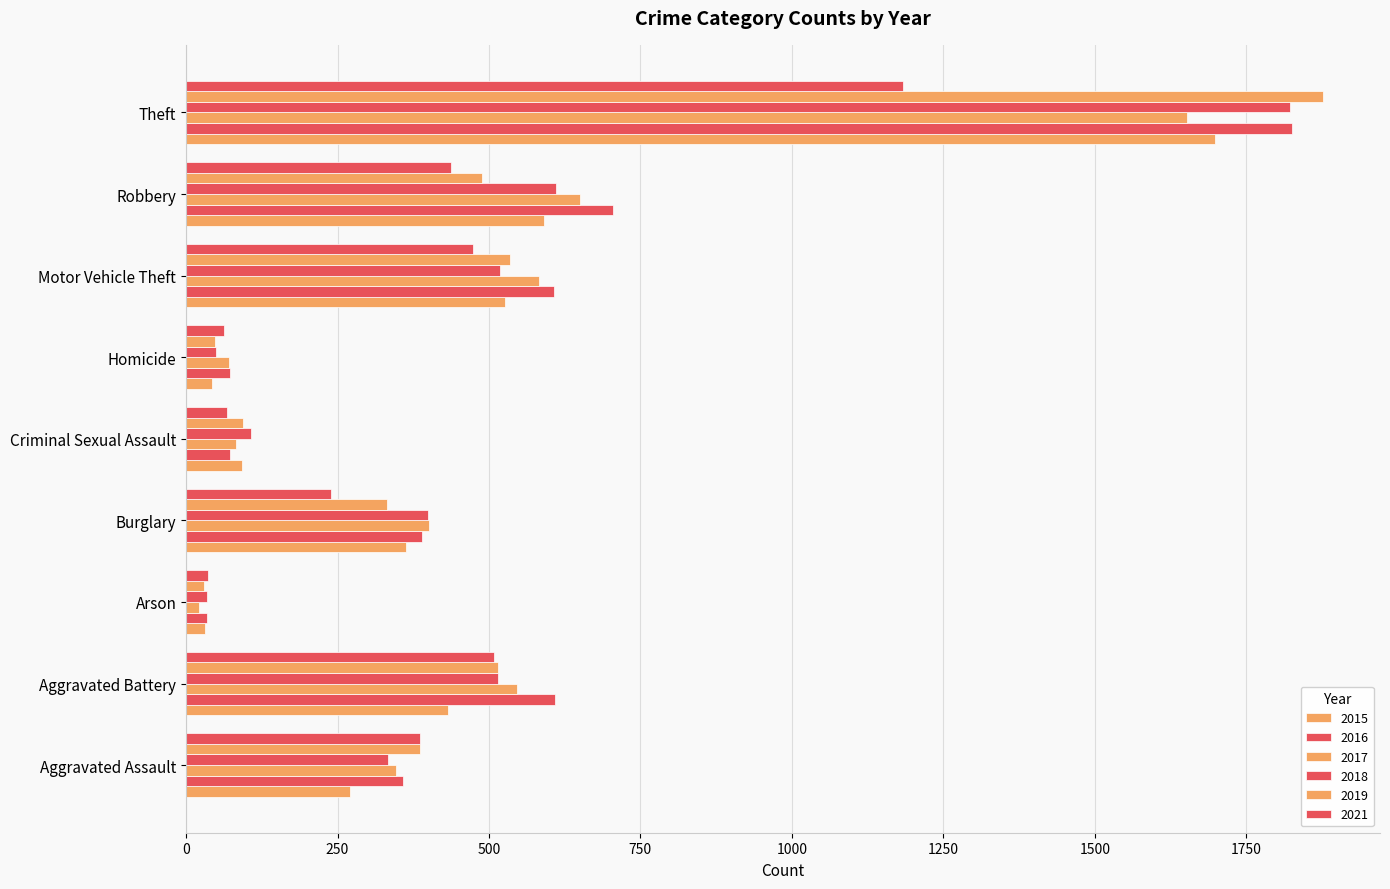

Count the number of data series in this chart.

6